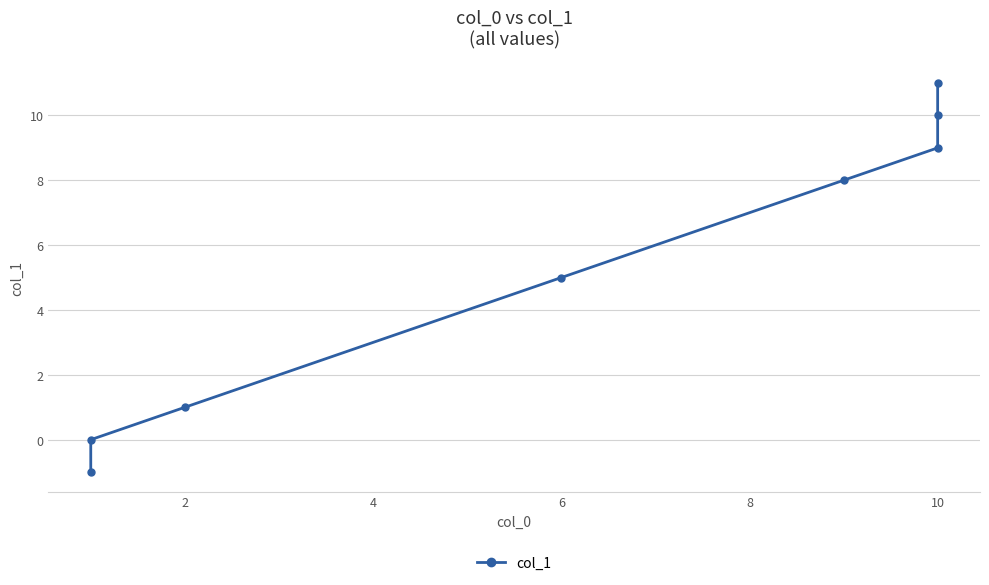

The value at 2 is 6. True or false?

False